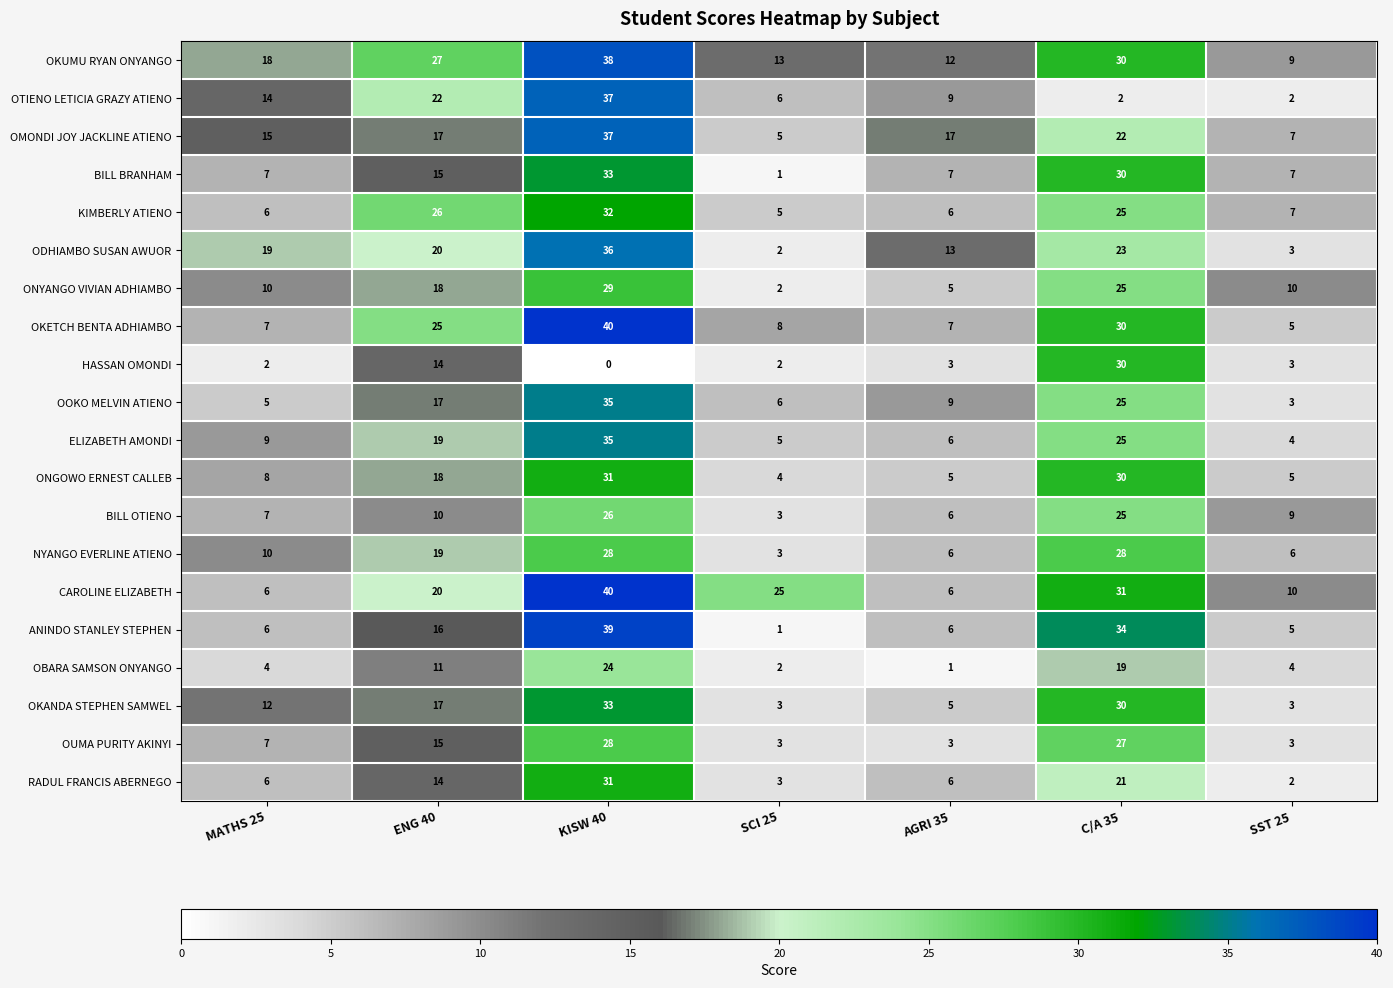

Which series has the largest total across all categories?

OKUMU RYAN ONYANGO